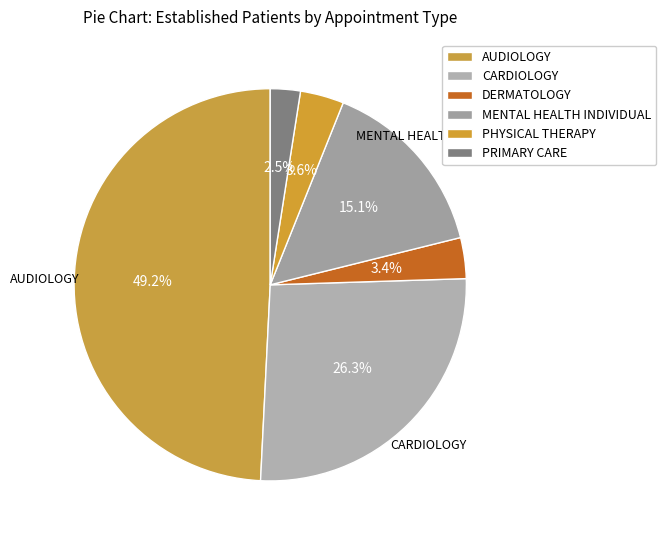

Which category has the biggest portion of the pie?

AUDIOLOGY